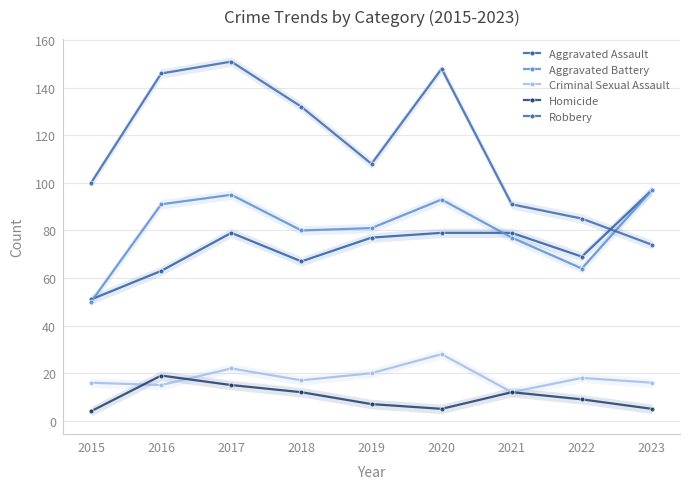

What is the value of the Aggravated Battery point at the 9th from the left?

97